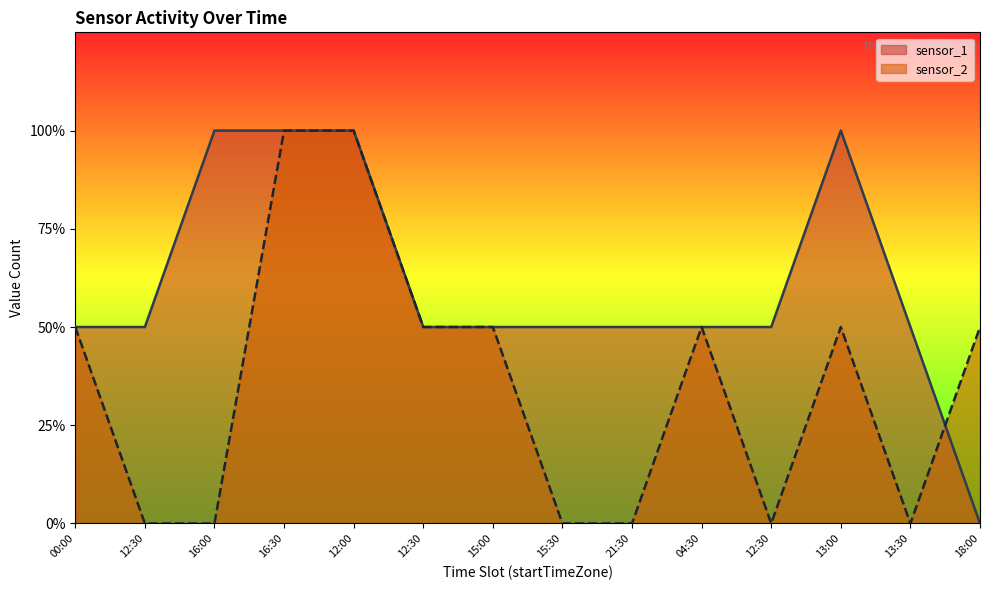

Where do sensor_2 and sensor_1 first cross each other?

13:30 and 18:00